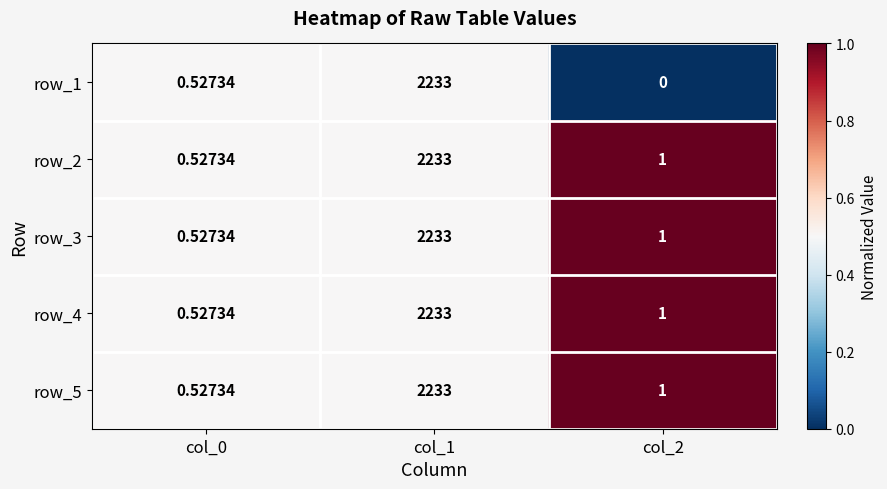

True or false: row_1 has a value of 0.5 at col_0.

True